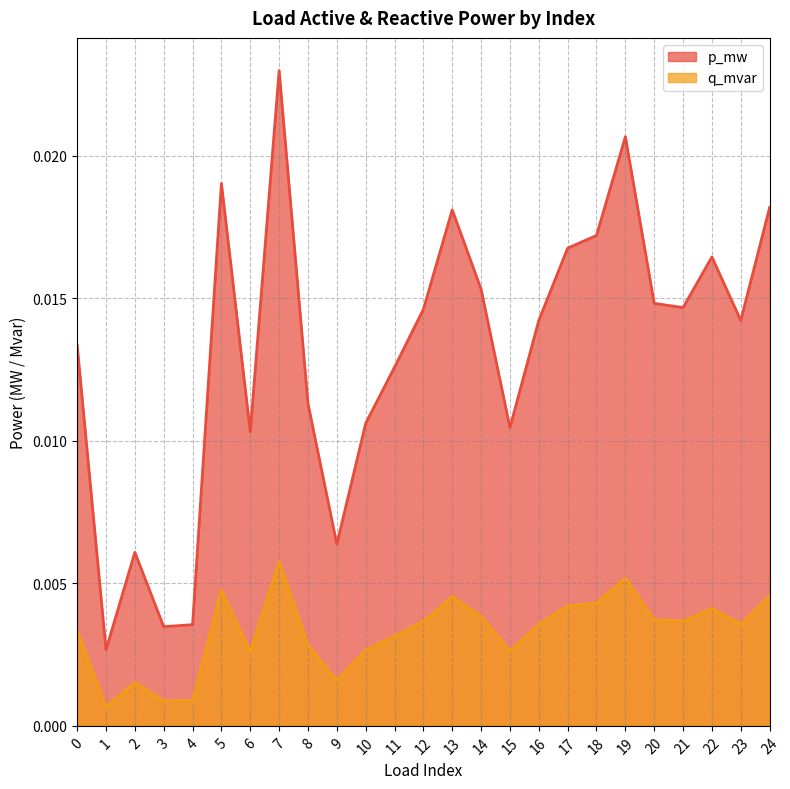

True or false: q_mvar and p_mw cross at least once.

False